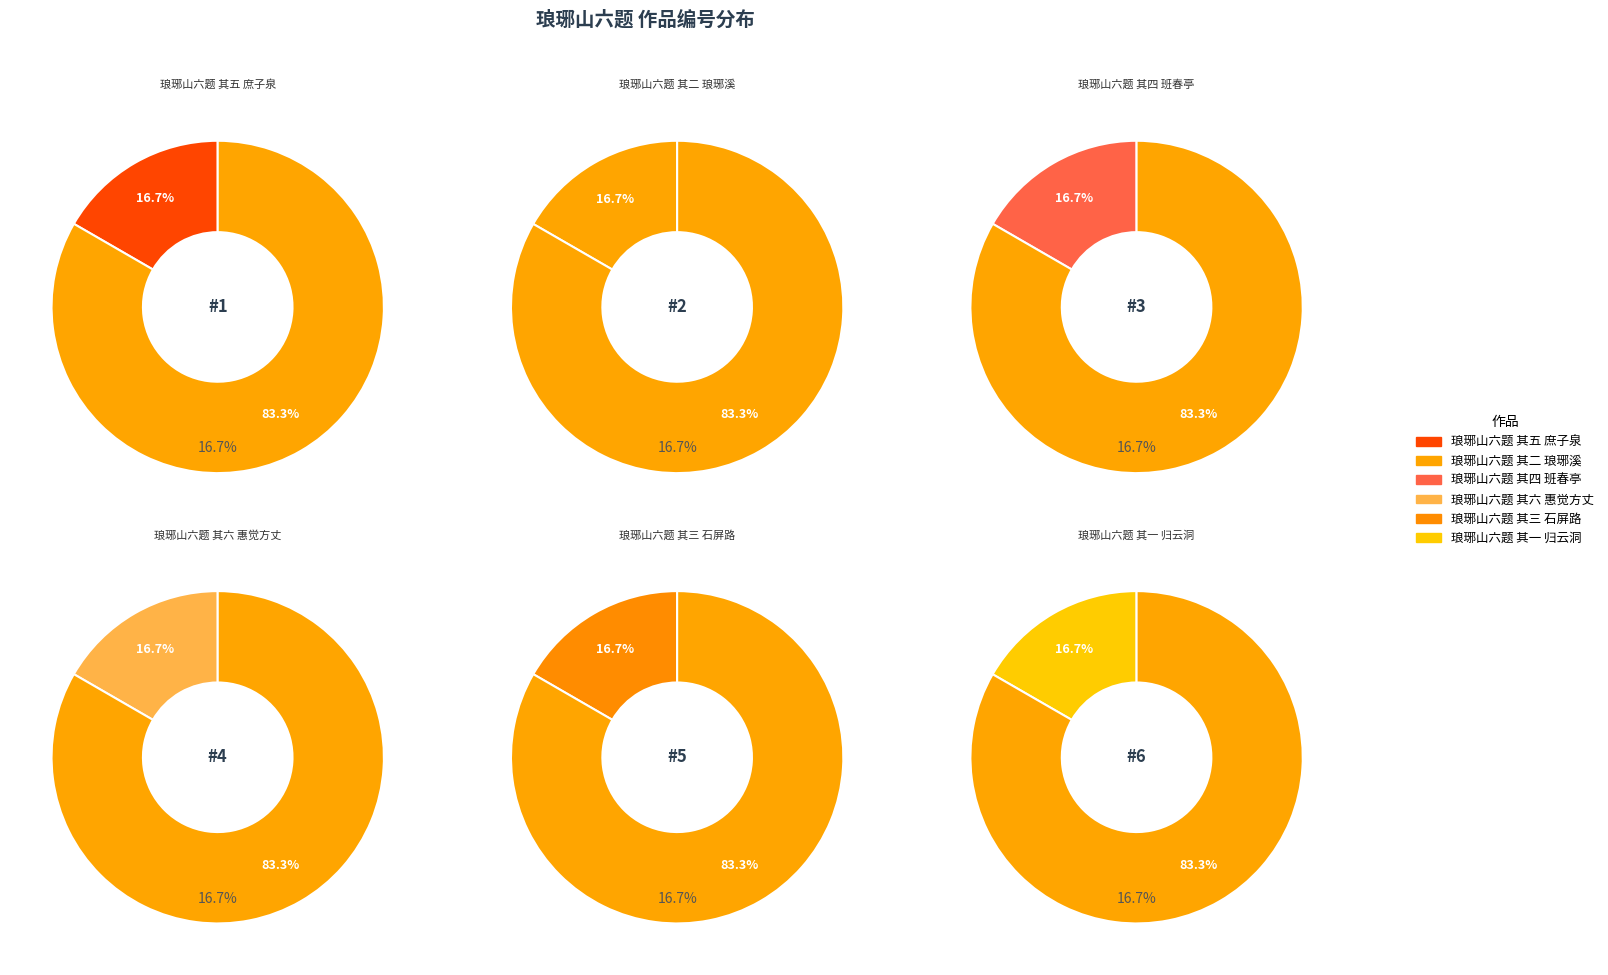

Is it true that 琅琊山六题 其一 归云洞 is 26% of the pie?

False